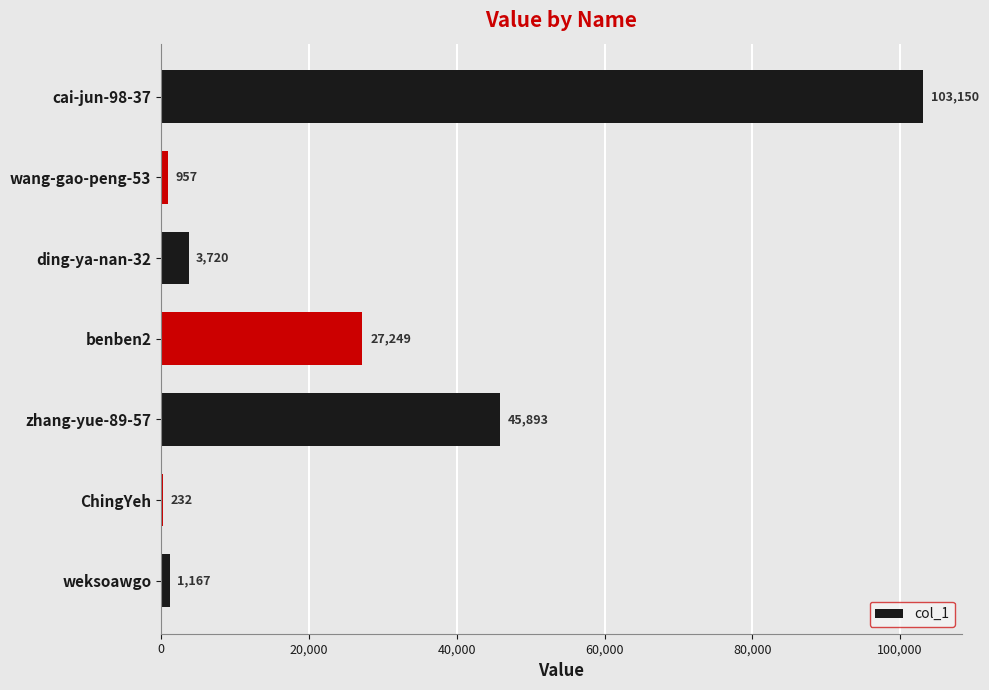

Which has a higher value, weksoawgo or cai-jun-98-37?

cai-jun-98-37